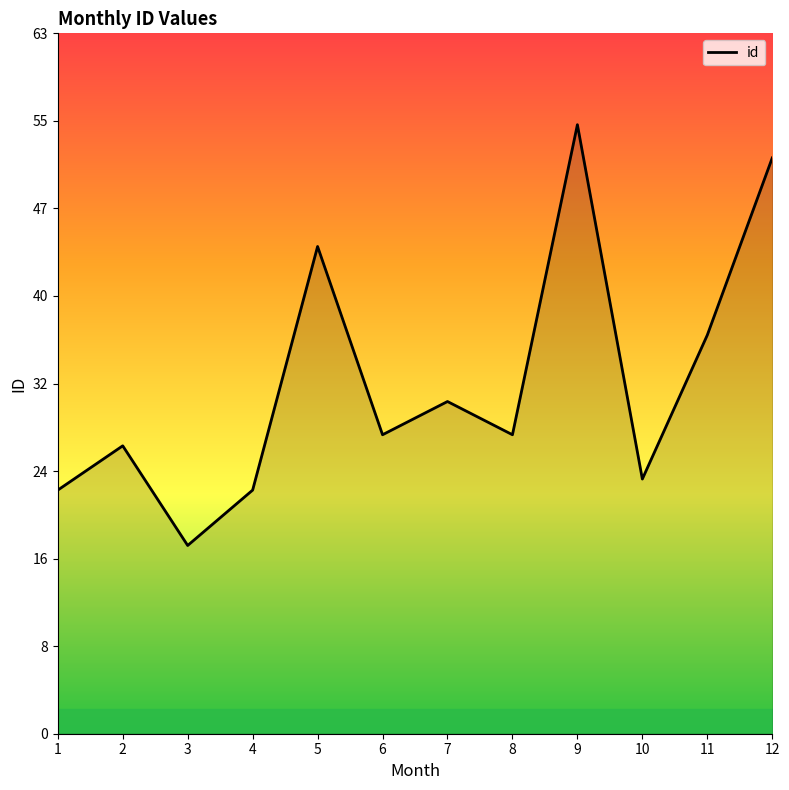

Does the chart have visible grid lines?

No